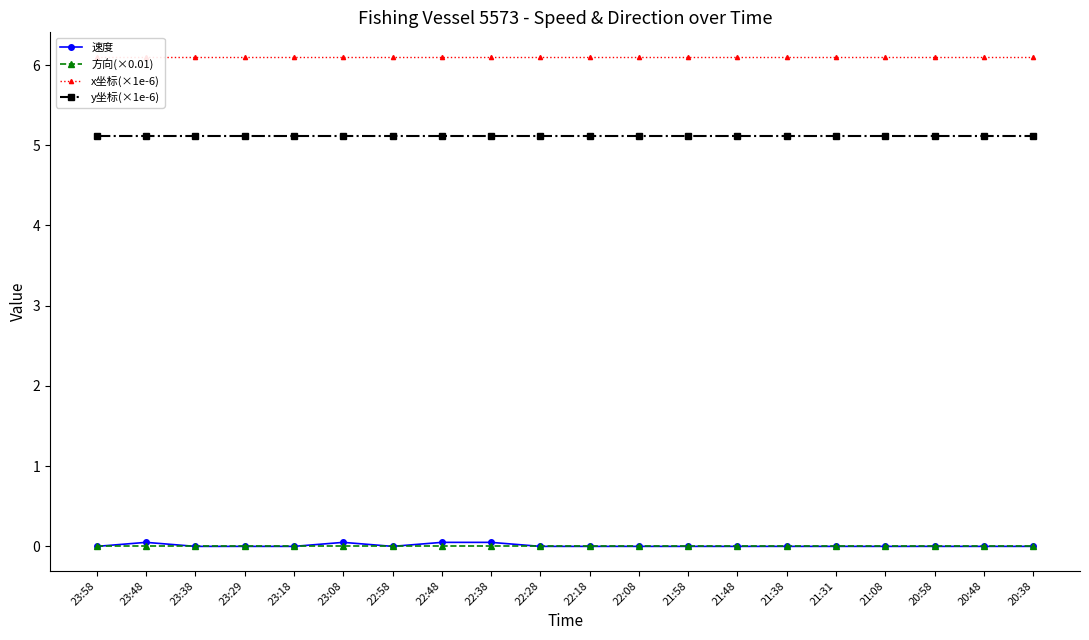

True or false: y坐标(×1e-6) has a value of 7.0 at 21:48.

False